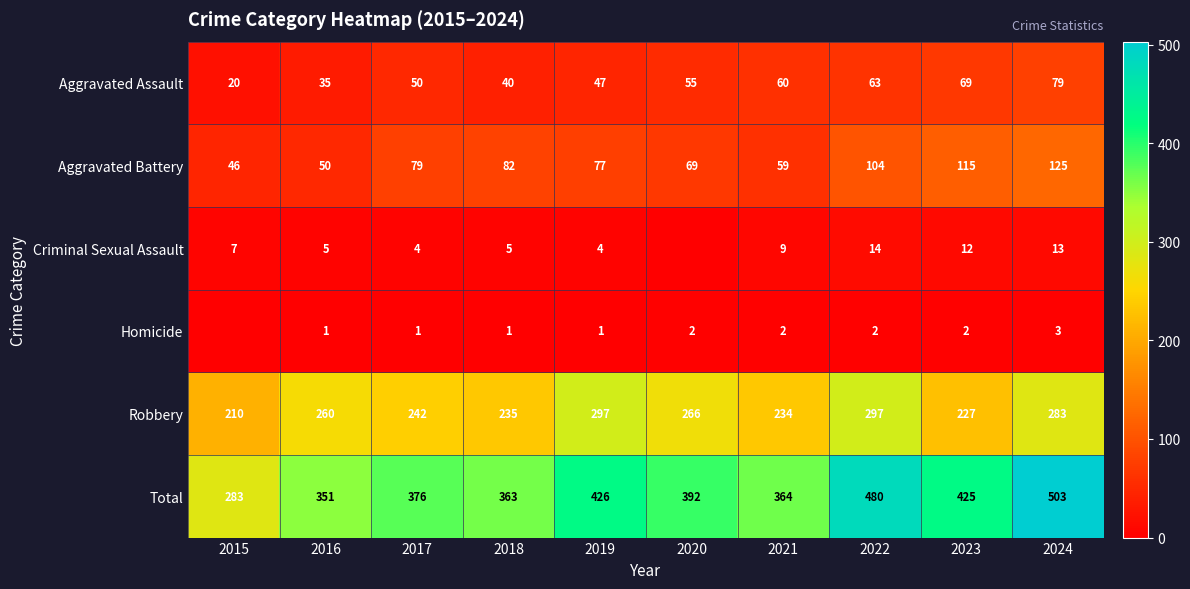

At 2023, list the series in order from largest to smallest.

Total, Robbery, Aggravated Battery, Aggravated Assault, Criminal Sexual Assault, Homicide